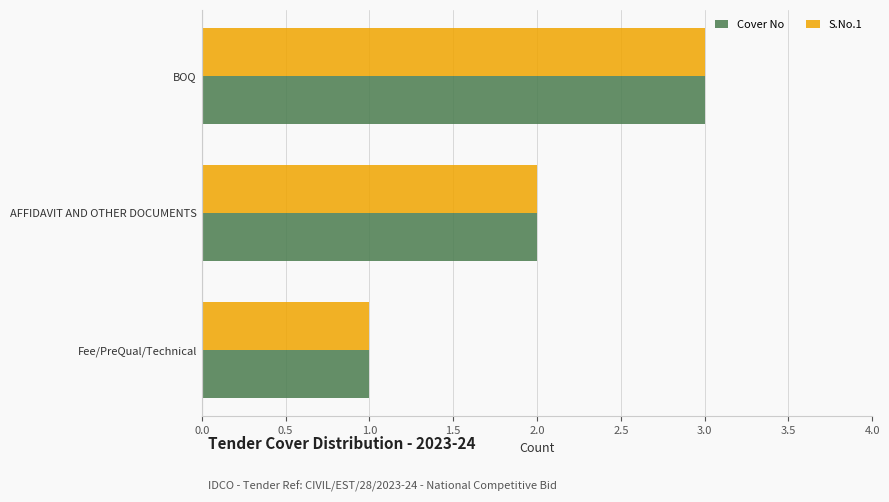

Rank the categories by Cover No value from lowest to highest.

Fee/PreQual/Technical, AFFIDAVIT AND OTHER DOCUMENTS, BOQ